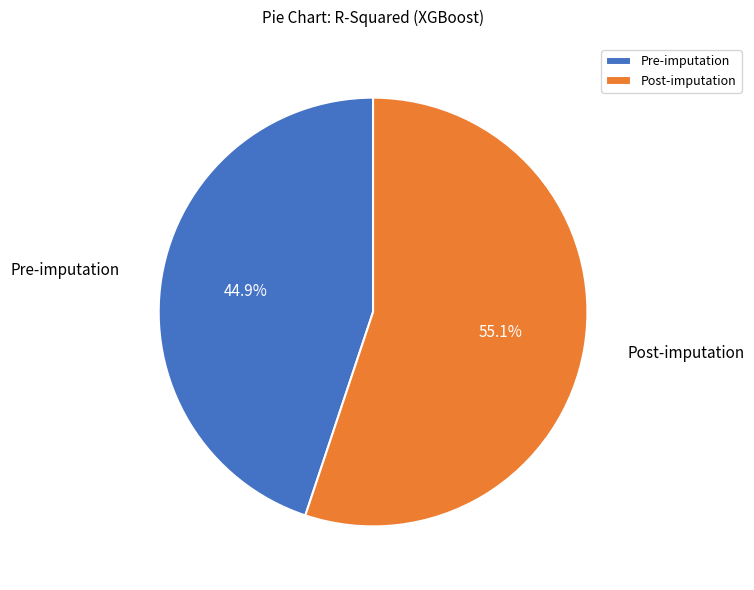

What is the total percentage of Post-imputation and Pre-imputation?

100.0%